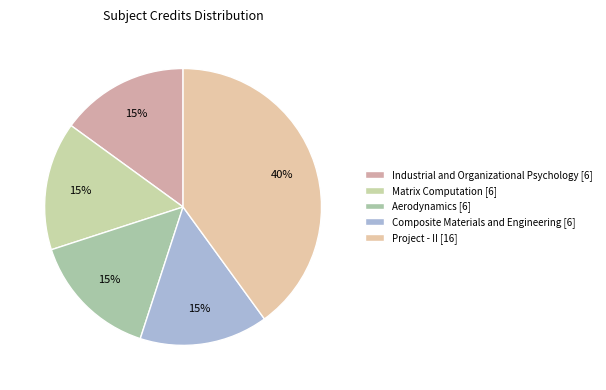

How many segments does this pie chart have?

5